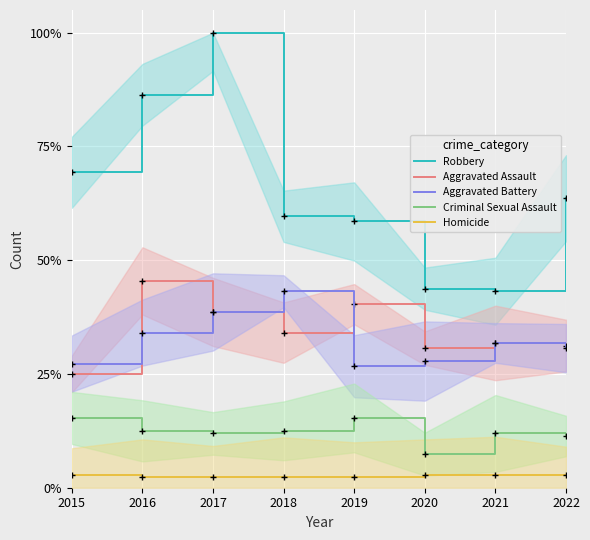

Reading left to right, list all the values displayed in this chart.

Robbery: 69.3	86.4	100.0	59.7	58.5	43.8	43.2	63.6
Aggravated Assault: 25.0	45.5	38.6	34.1	40.3	30.7	31.8	31.2
Aggravated Battery: 27.3	34.1	38.6	43.2	26.7	27.8	31.8	30.7
Criminal Sexual Assault: 15.3	12.5	11.9	12.5	15.3	7.4	11.9	11.4
Homicide: 2.8	2.3	2.3	2.3	2.3	2.8	2.8	2.8